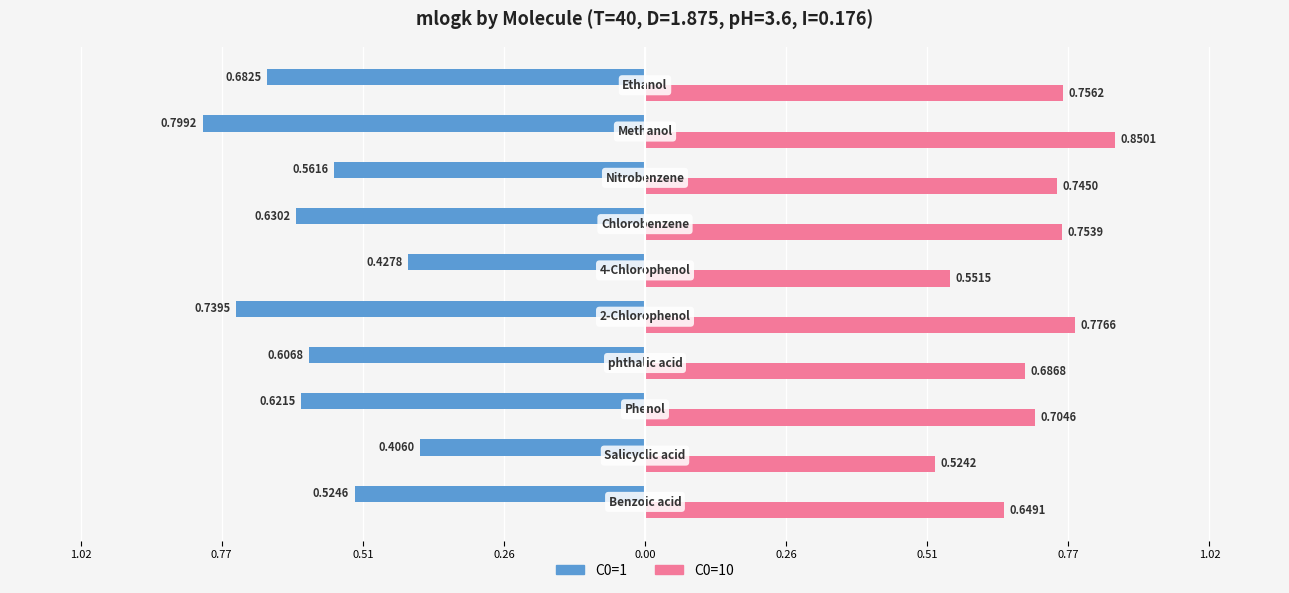

Which series has the largest total across all categories?

C0=10